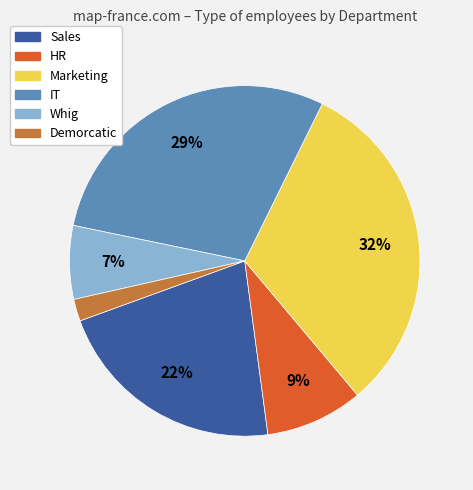

Does any single category account for the majority?

No